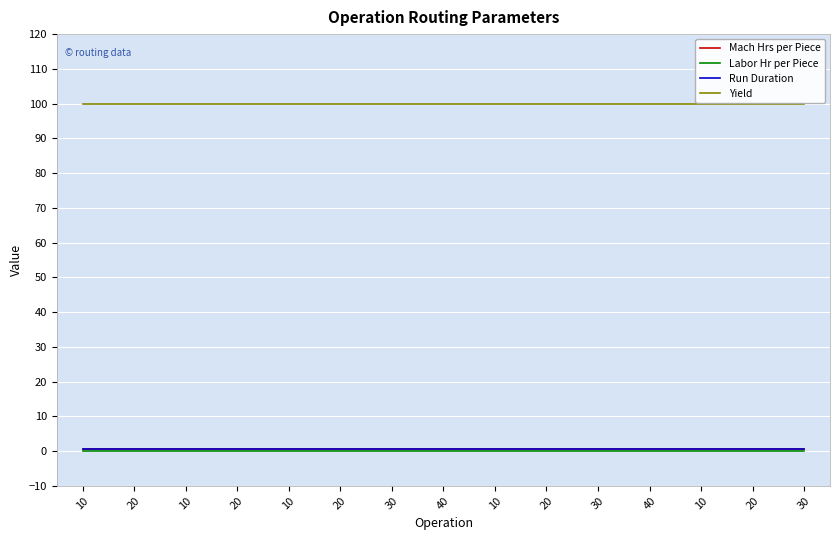

True or false: Run Duration and Labor Hr per Piece cross at least once.

False